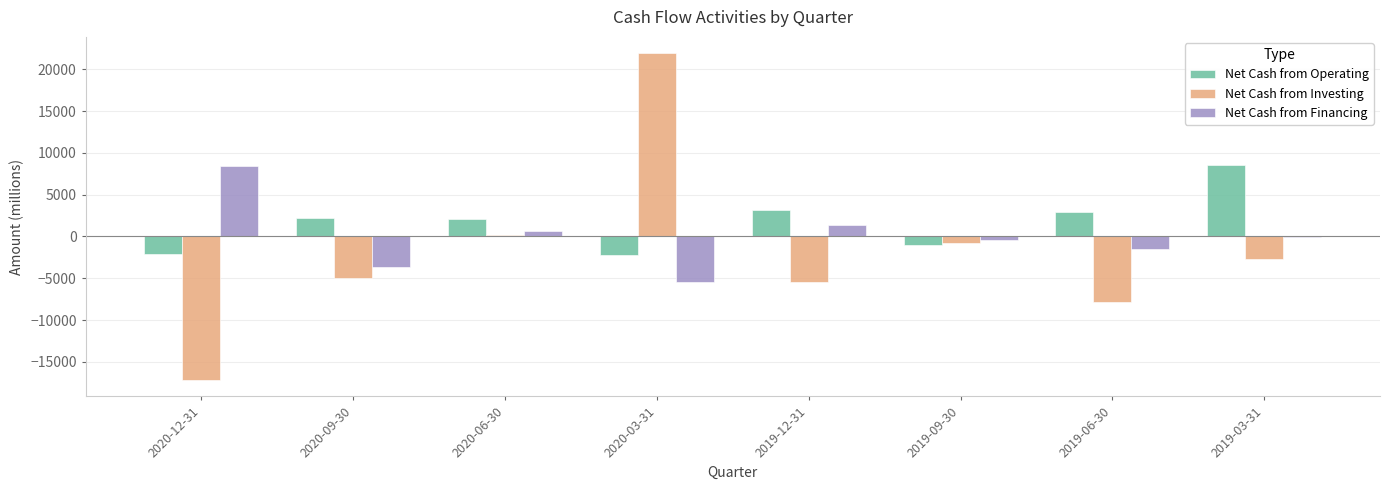

Which category has the highest value in the Net Cash from Financing series?

2020-12-31